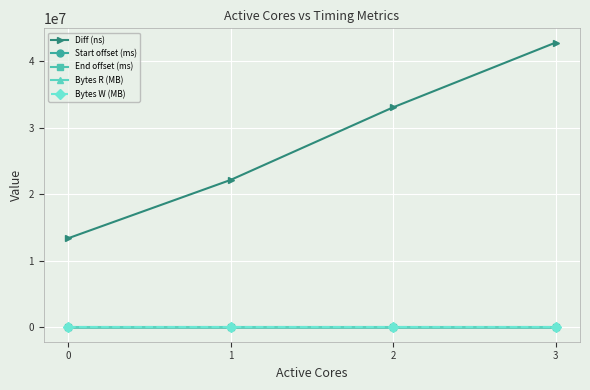

What is the difference between the second highest and minimum values in the Diff (ns) series?

19681386.0